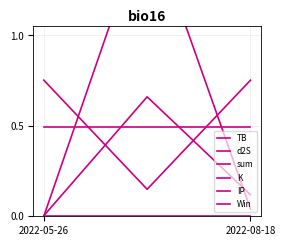

What is the total value across all series at 2022-08-18?

2.8